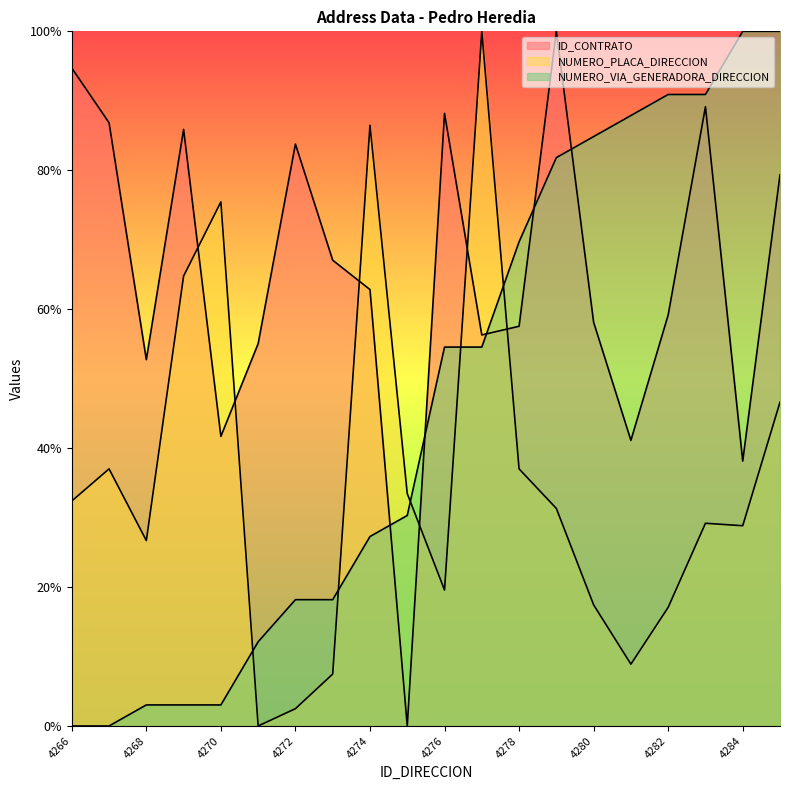

Which series has the largest range (max minus min)?

ID_CONTRATO